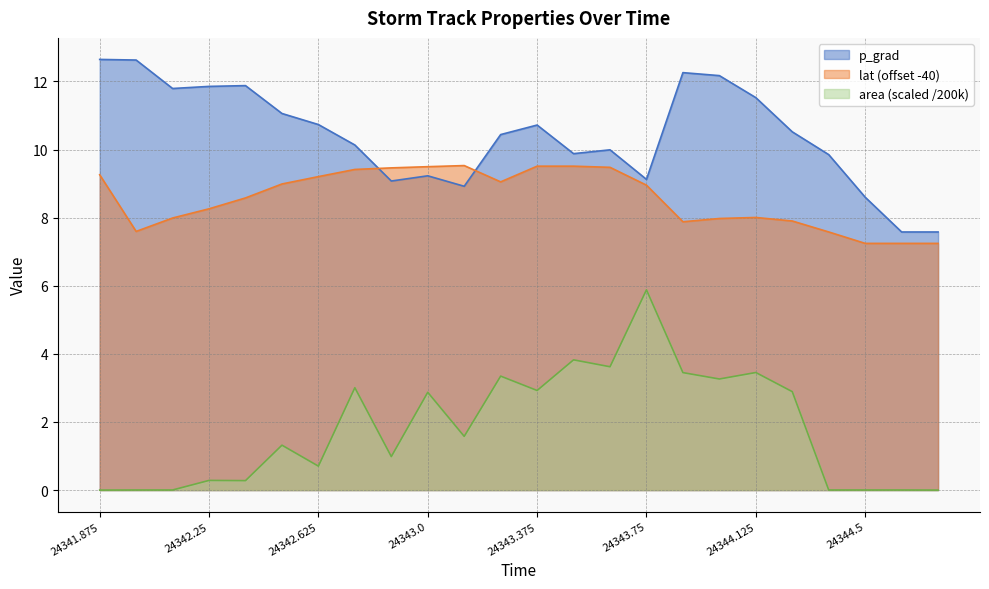

How many data points in p_grad are above 10?

14